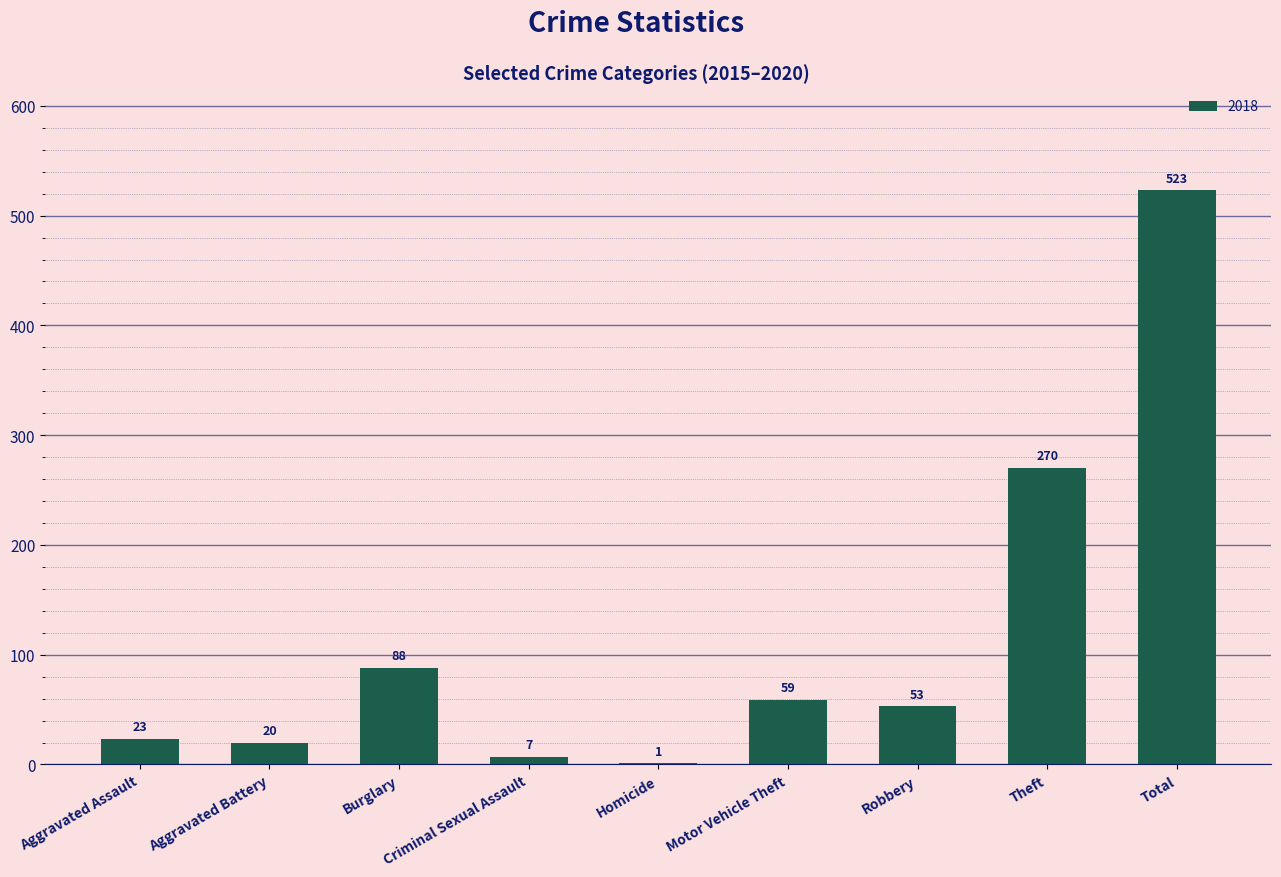

Which has a higher value, Aggravated Battery or Aggravated Assault?

Aggravated Assault